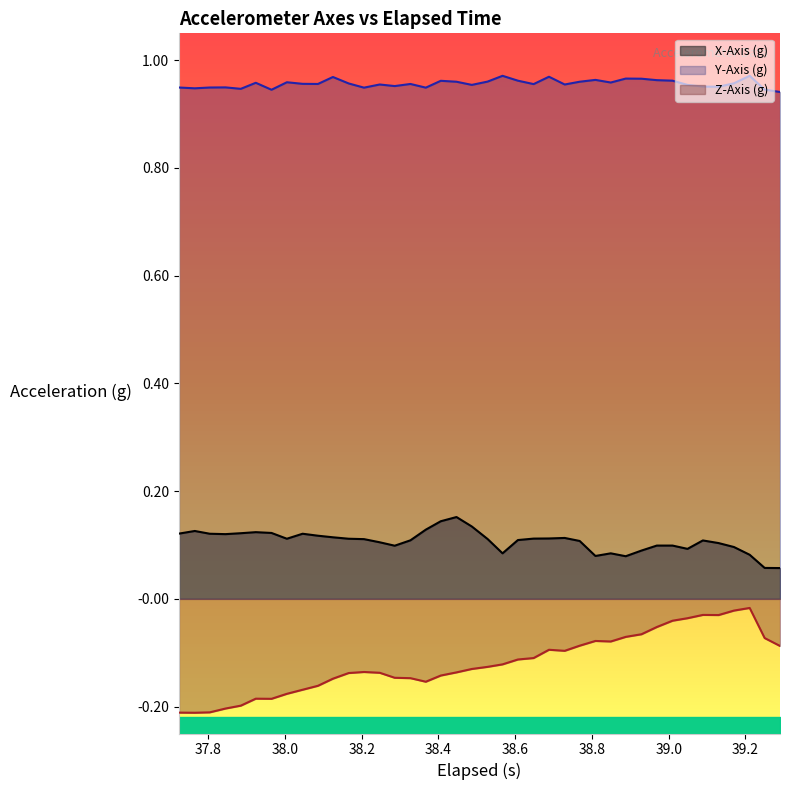

True or false: X-Axis (g) and Z-Axis (g) cross at least once.

False